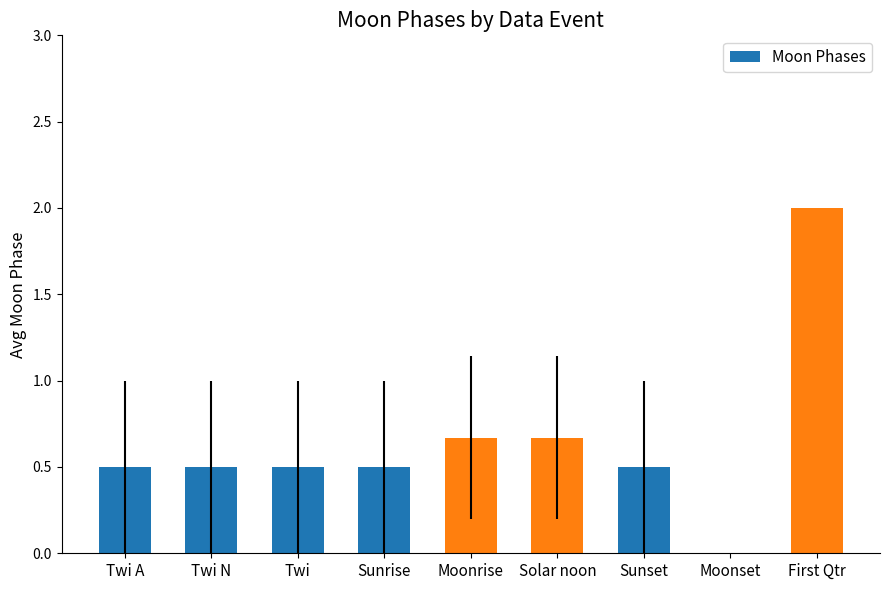

What is the maximum value shown in the chart?

2.0